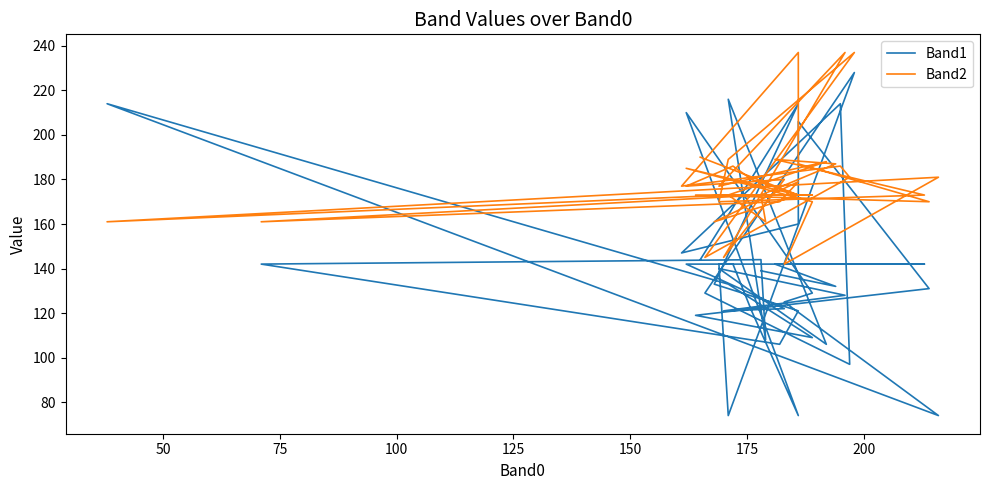

How many times do Band2 and Band1 cross each other?

12